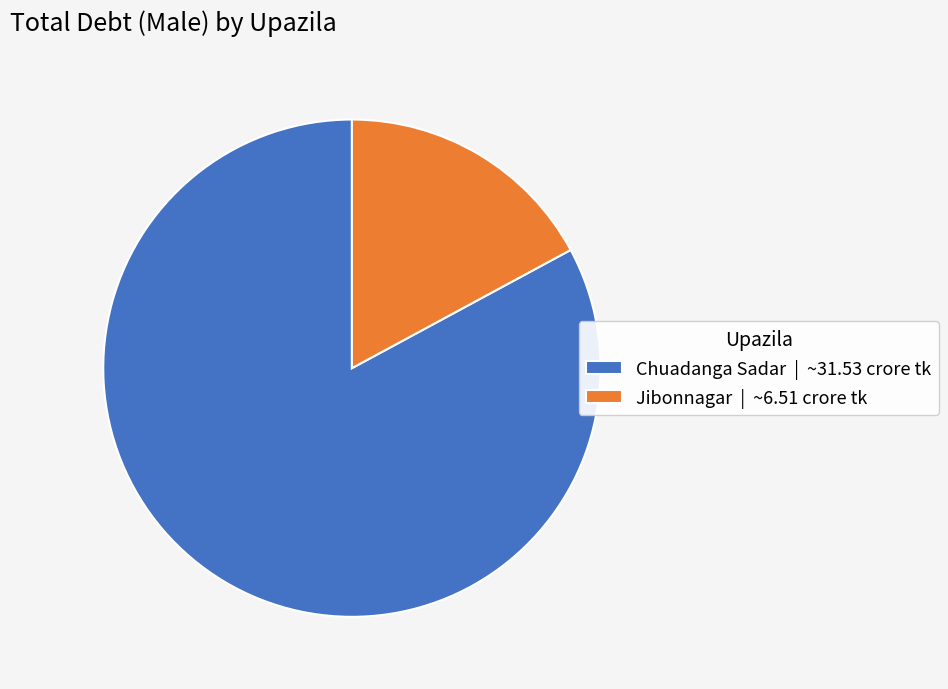

Which category has the smallest portion of the pie?

Jibonnagar | ~6.51 crore tk